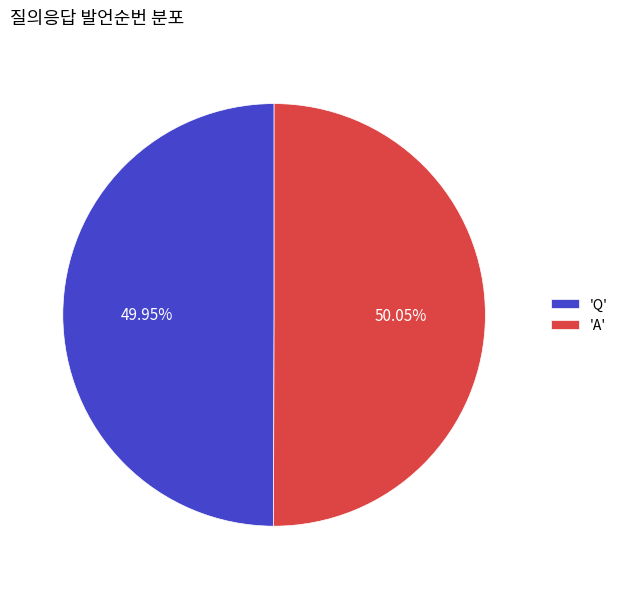

Is there any slice that represents more than half of the pie?

Yes